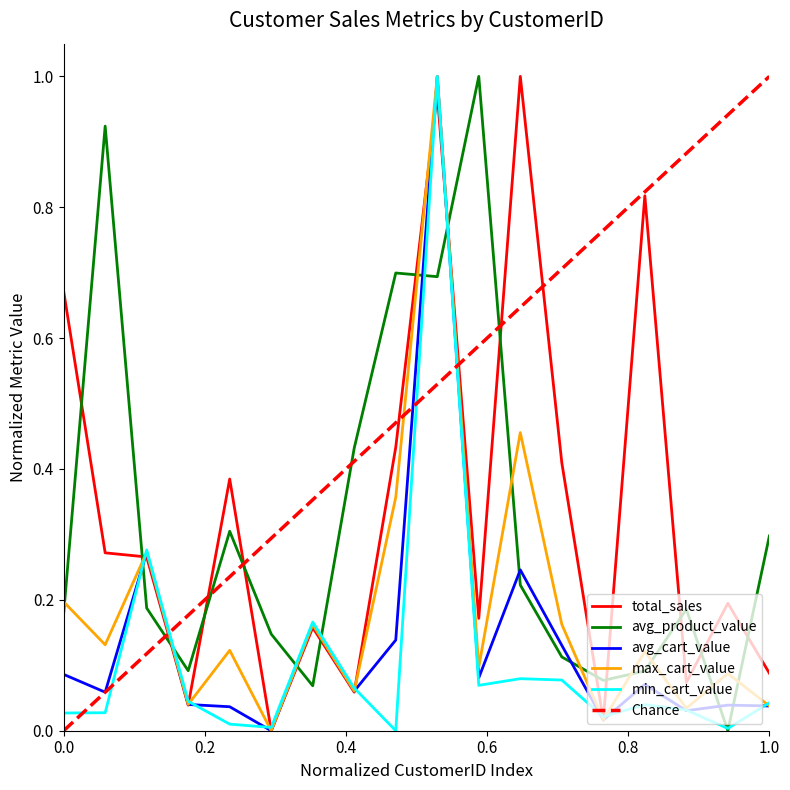

What are all the series names shown in the legend?

total_sales, avg_product_value, avg_cart_value, max_cart_value, min_cart_value